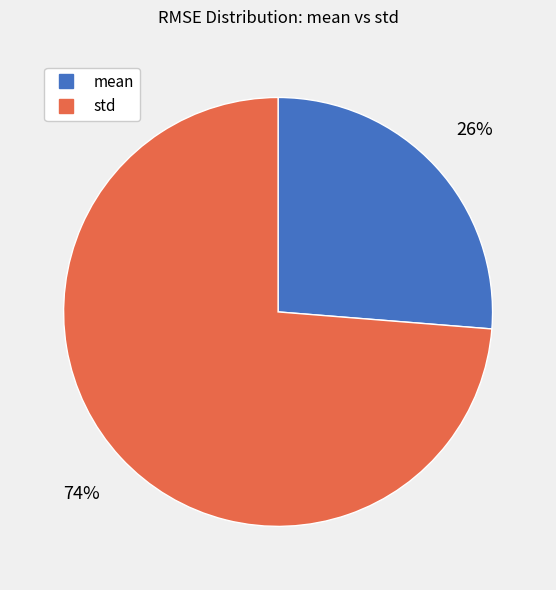

Do mean and std together represent more than half of the pie?

Yes